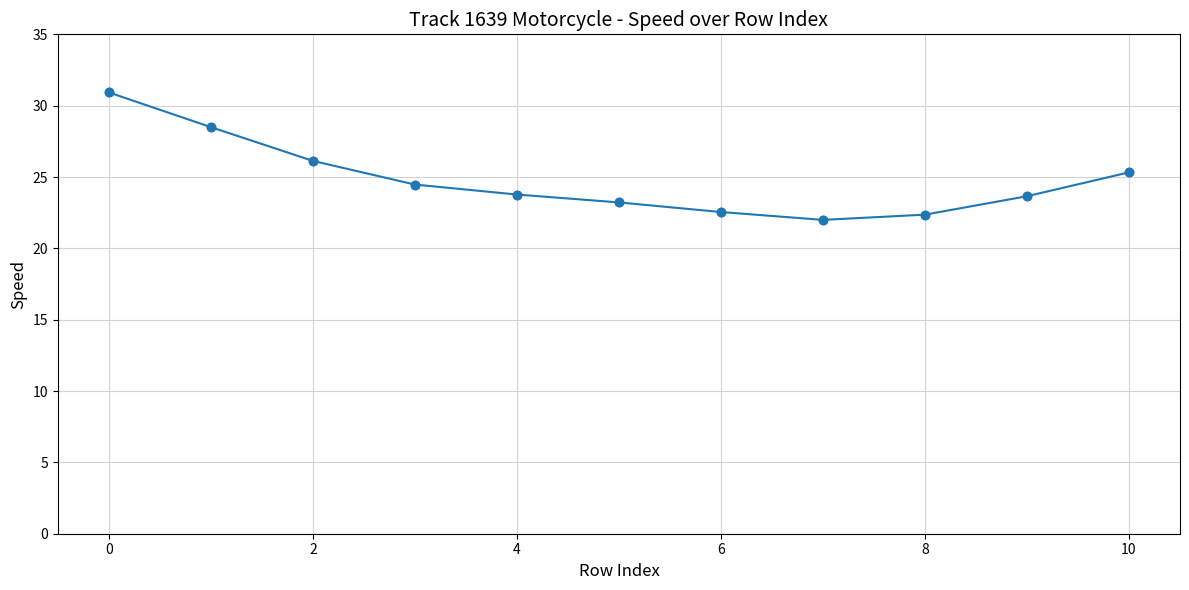

What is the average value?

24.8